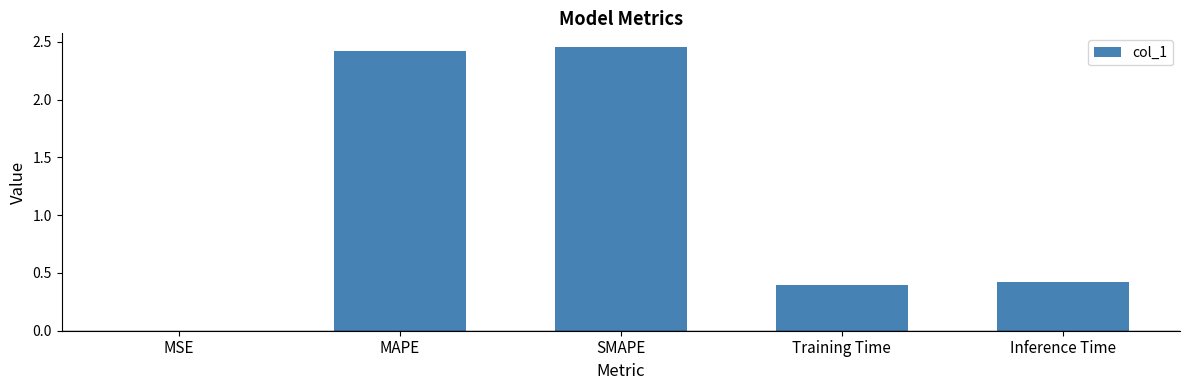

What is the sum of all values?

5.7